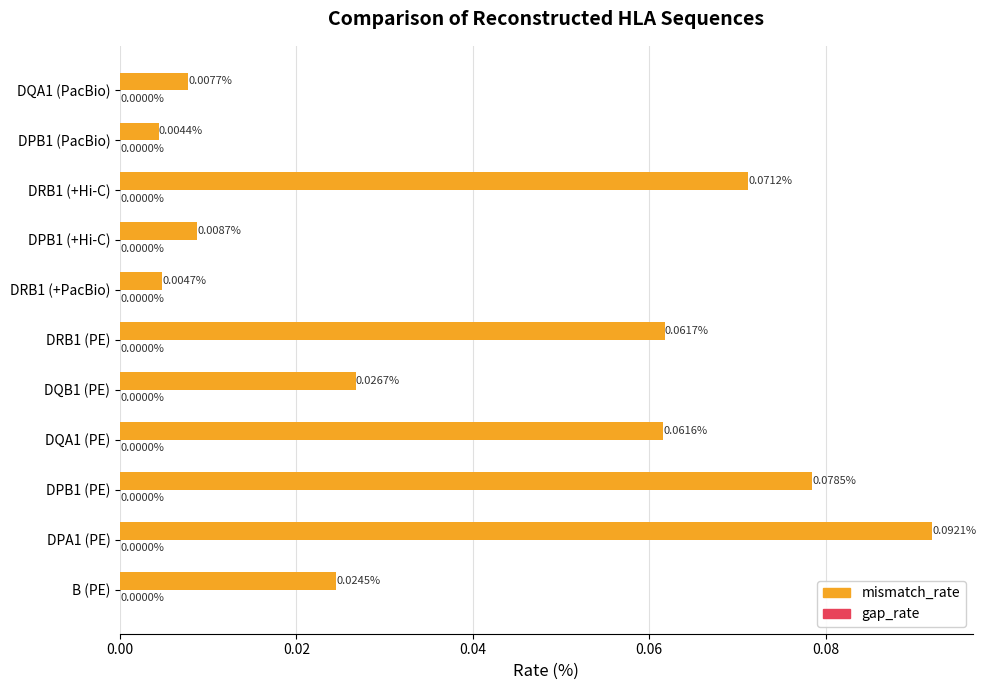

List the labels in order of value, largest first.

DPA1 (PE), DPB1 (PE), DRB1 (+Hi-C), DRB1 (PE), DQA1 (PE), DQB1 (PE), B (PE), DPB1 (+Hi-C), DQA1 (PacBio), DRB1 (+PacBio), DPB1 (PacBio)